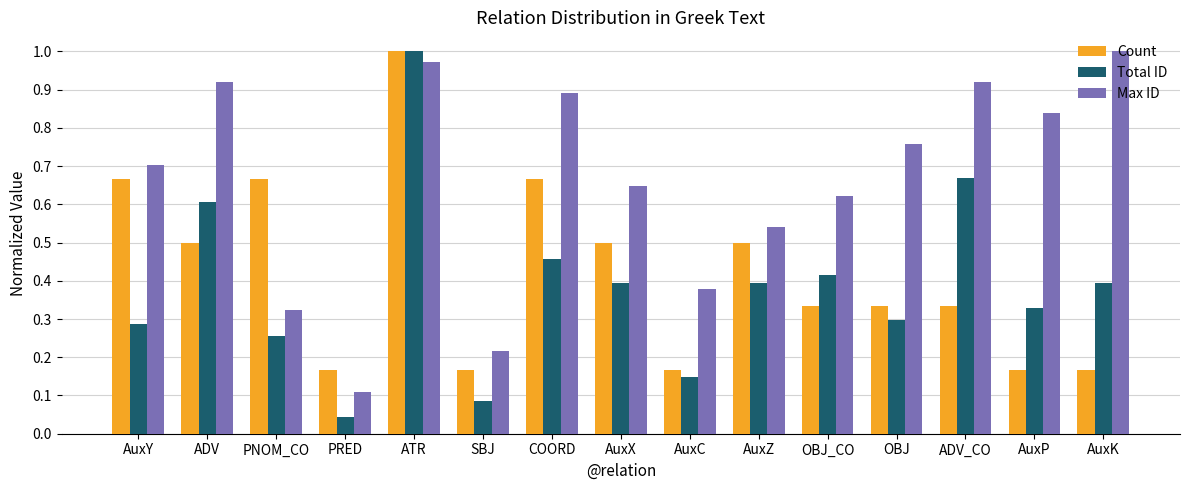

The value of Total ID at SBJ is 0.1. True or false?

True